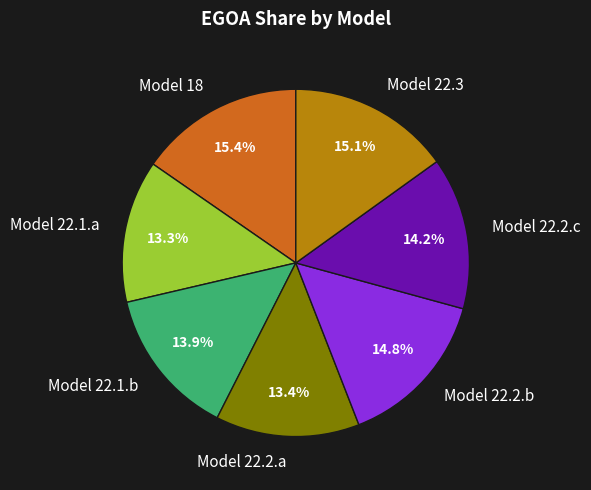

Is there any slice that represents more than half of the pie?

No